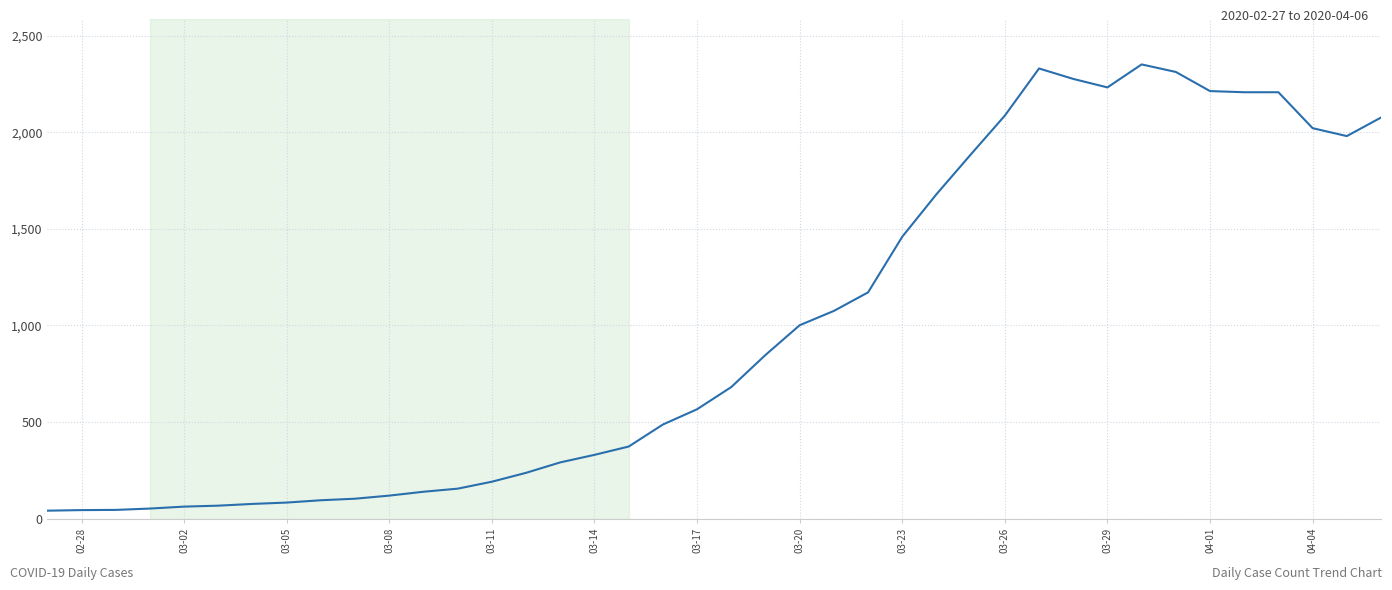

What is the difference between the maximum and minimum values?

2310